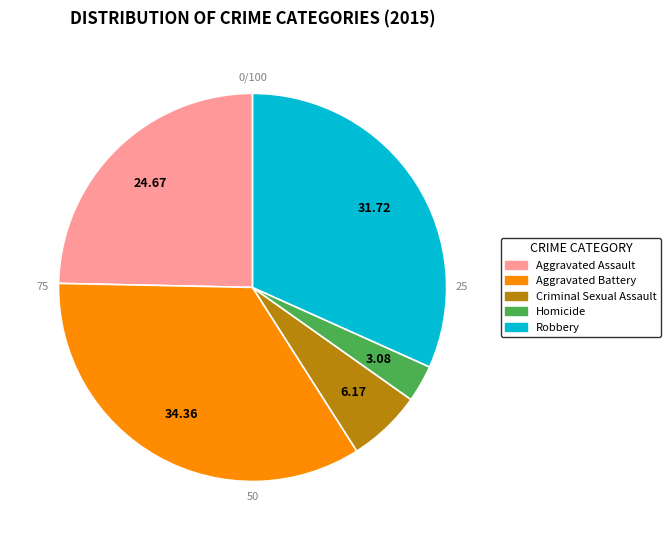

How many segments does this pie chart have?

5